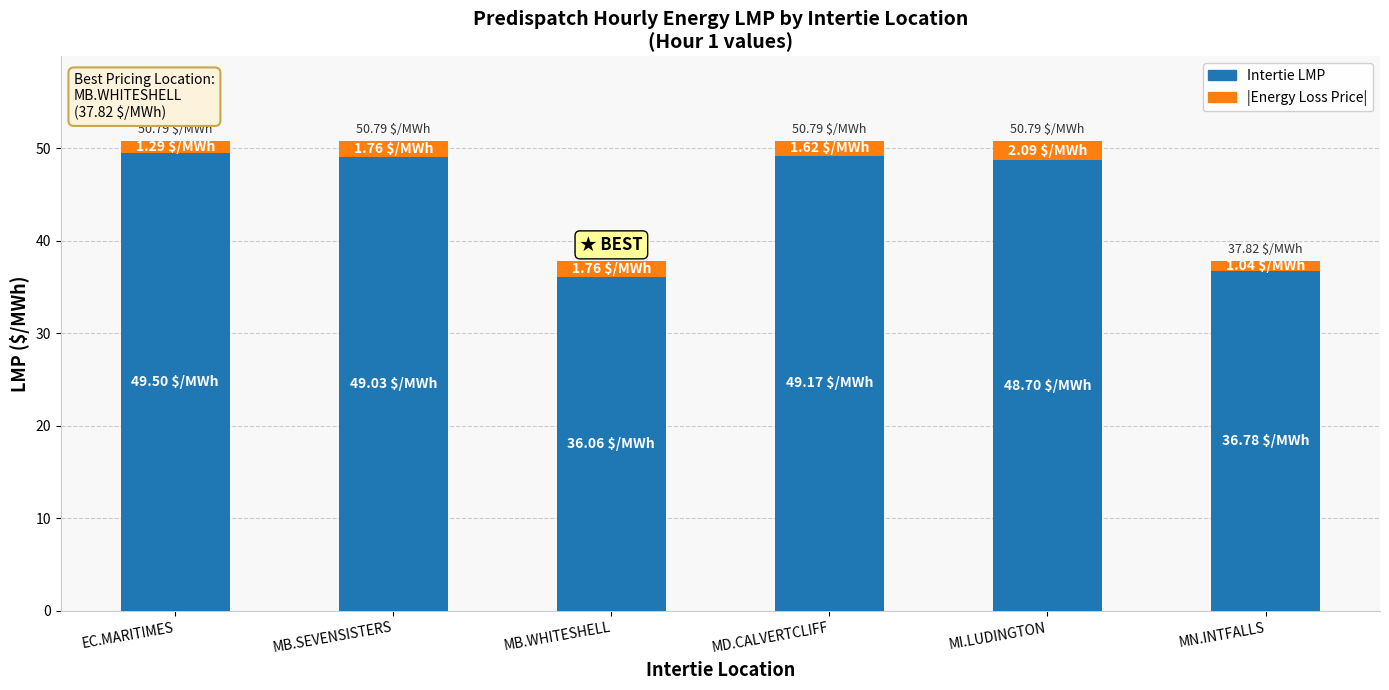

What is the average value of the Intertie LMP series?

44.9